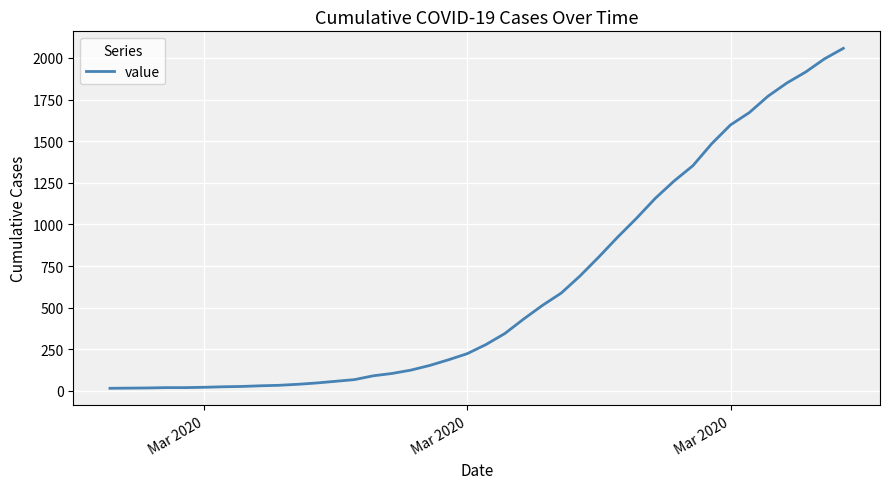

What is the difference between the maximum and minimum values?

2042